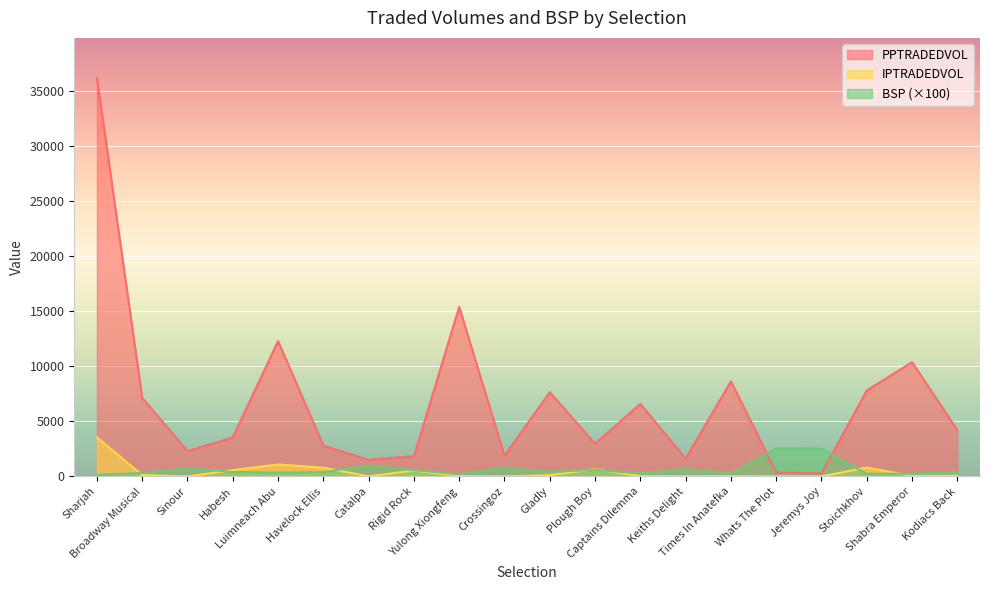

The PPTRADEDVOL series shows 559.1 at Whats The Plot. True or false?

False